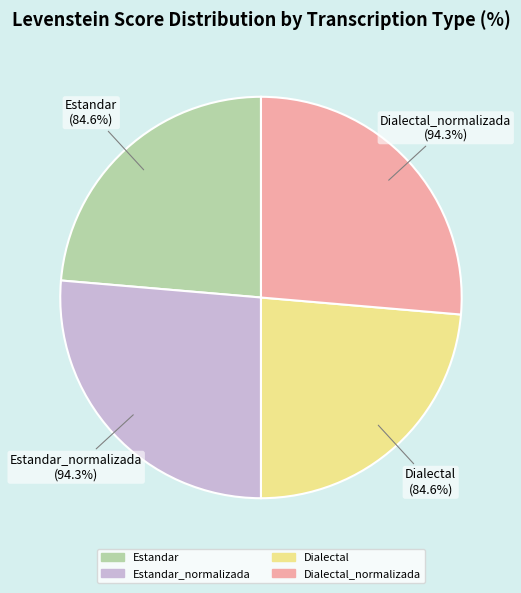

Does any single category account for the majority?

No